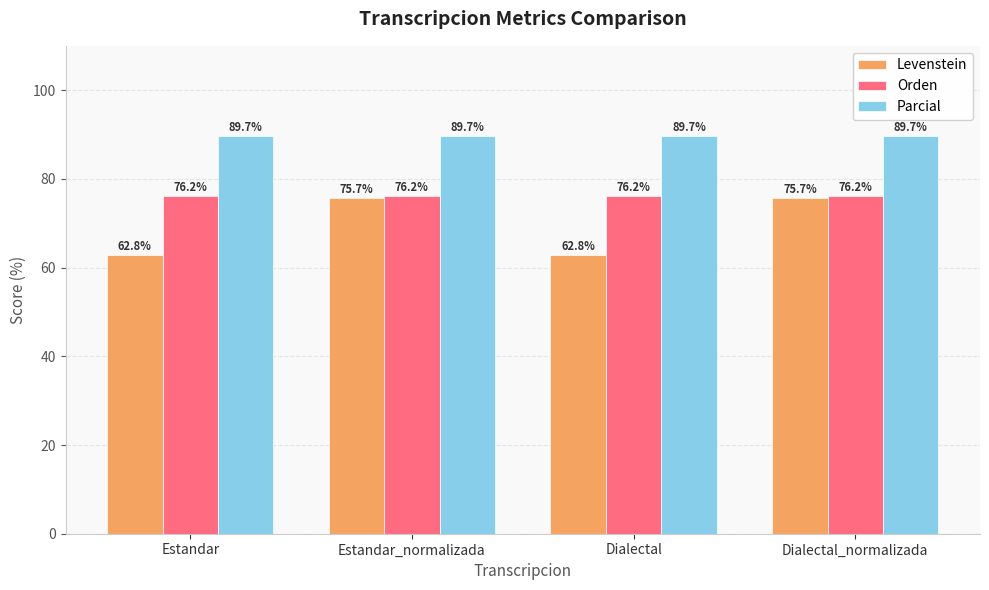

The value of Levenstein at Dialectal_normalizada is 75.7. True or false?

True